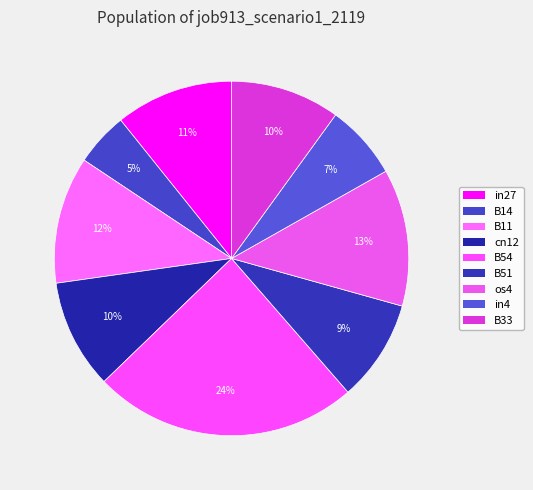

Count the number of slices in the pie.

9